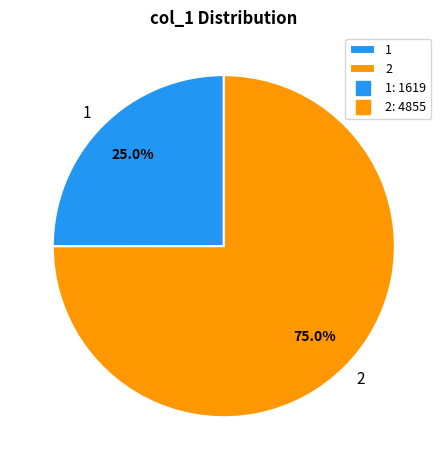

Approximately how many times larger is the value at 2 compared to 1?

3.0